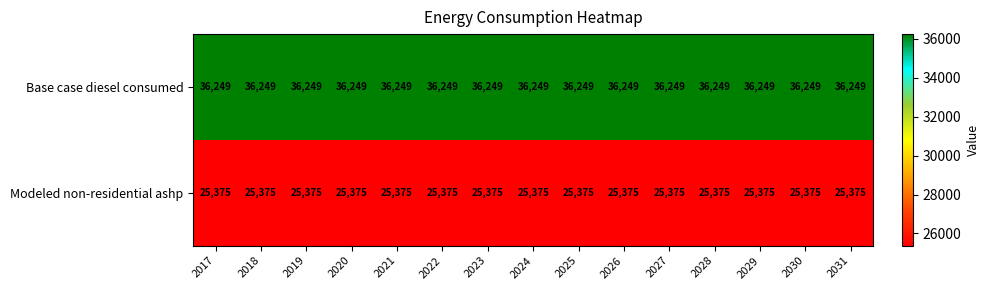

What is the total value across all series at 2020?

61624